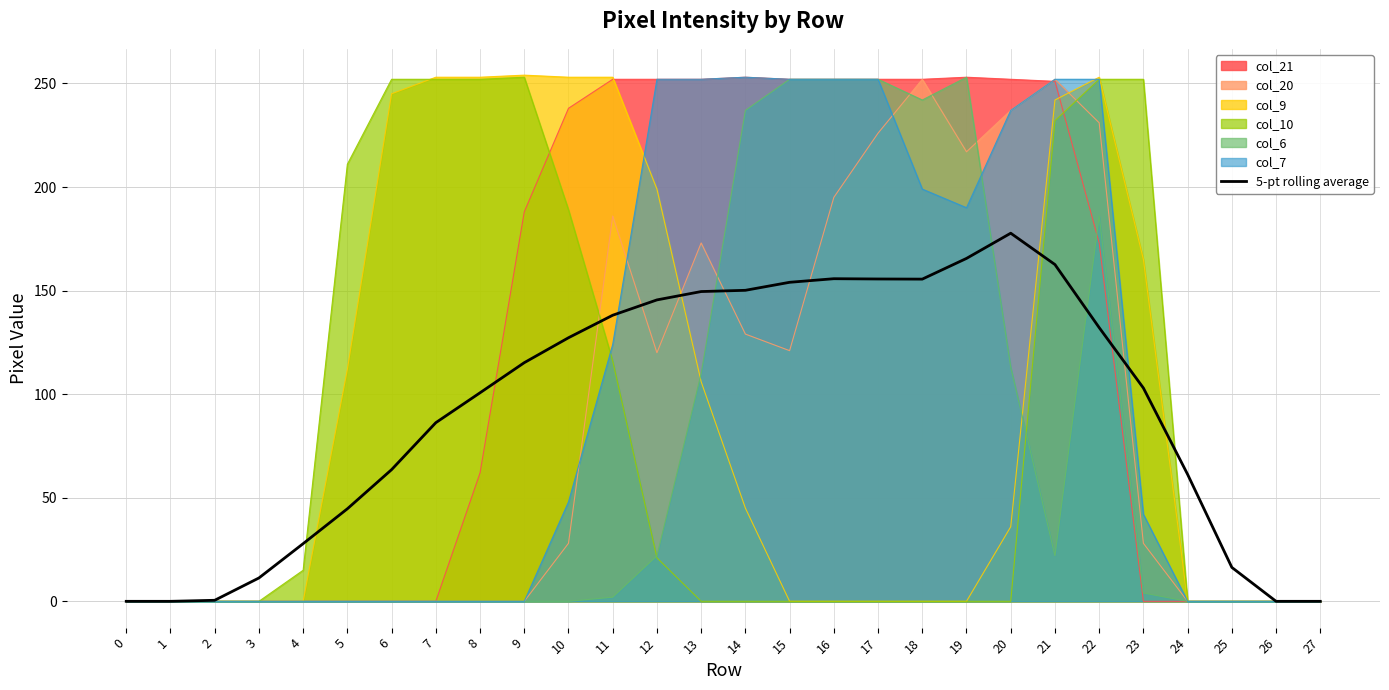

At which category does the data reach its first local peak?

16